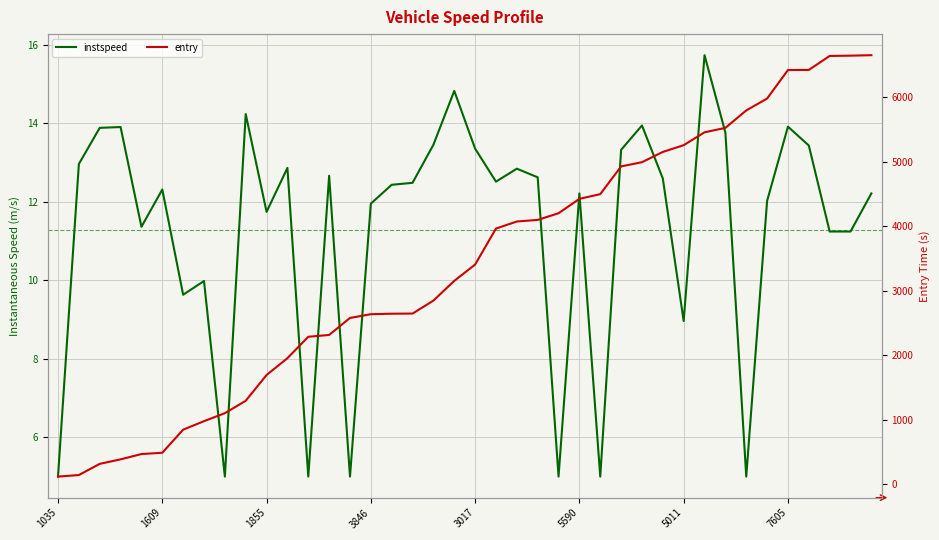

Is it true that instspeed equals 13.8 at 32?

True